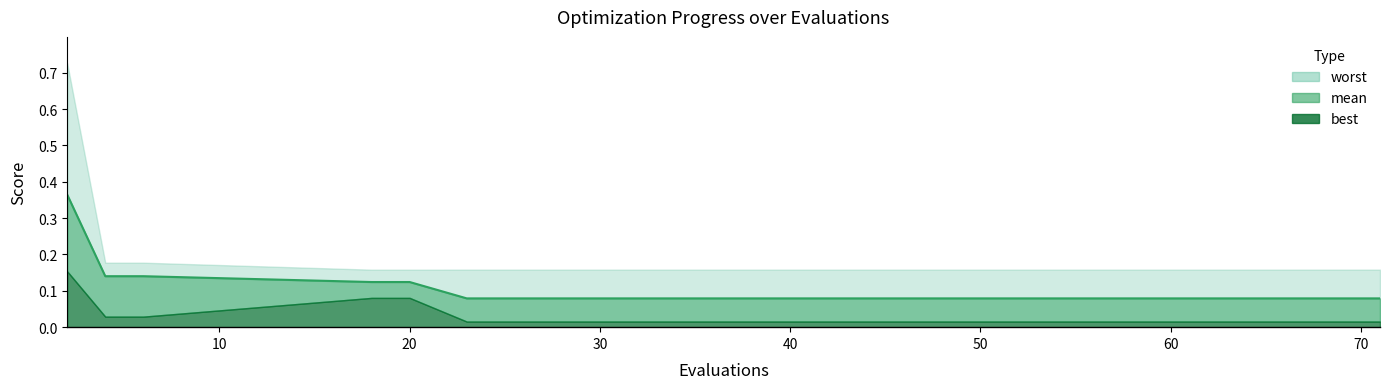

What is the greatest value displayed?

0.4